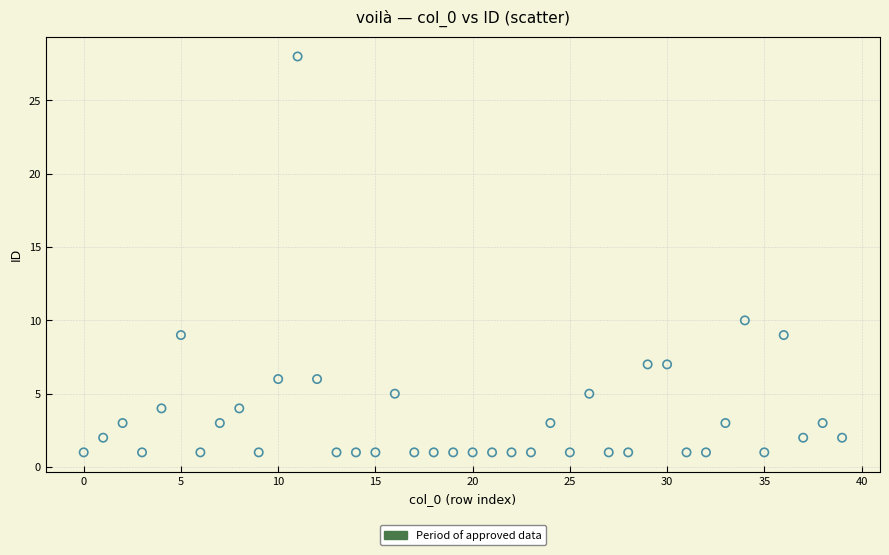

What Y value in the scatter plot is closest to 14?

10